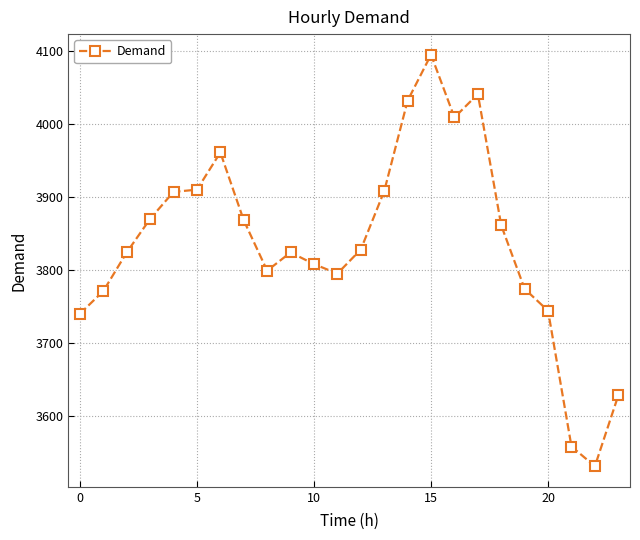

True or false: the data has more than 2 interior local peaks.

True